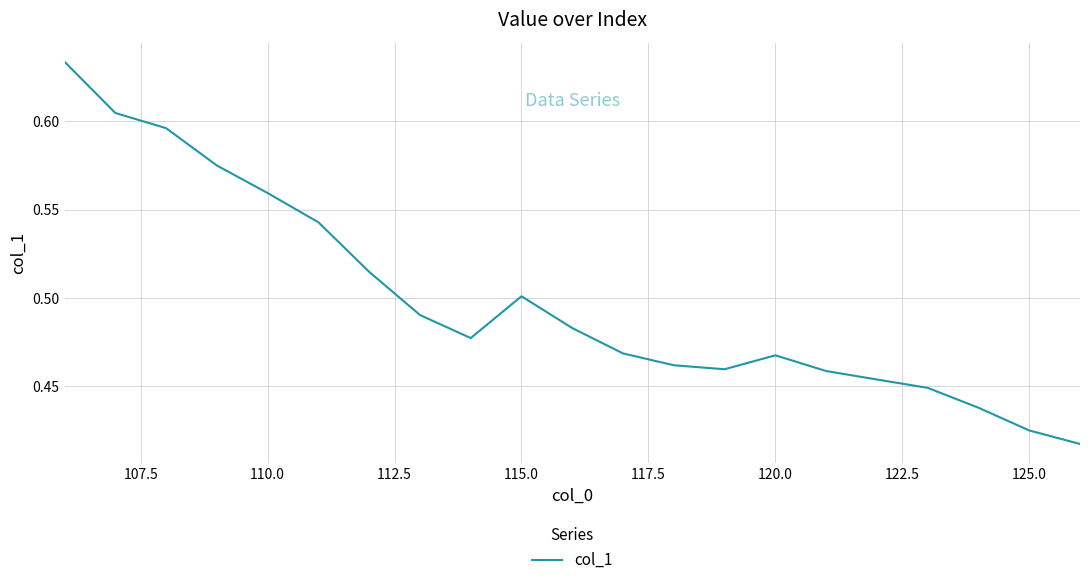

What is the average value?

0.5